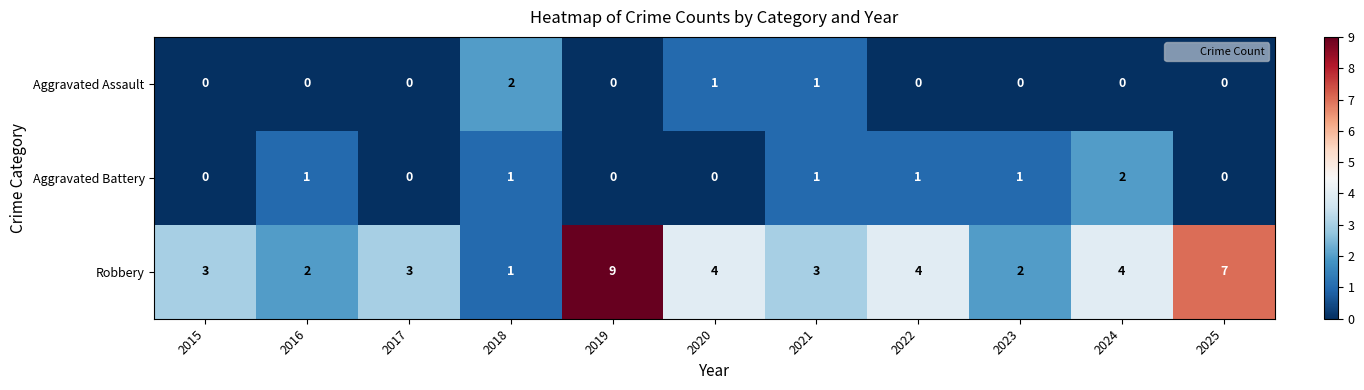

Which series changed the most between 2020 and 2025?

Robbery